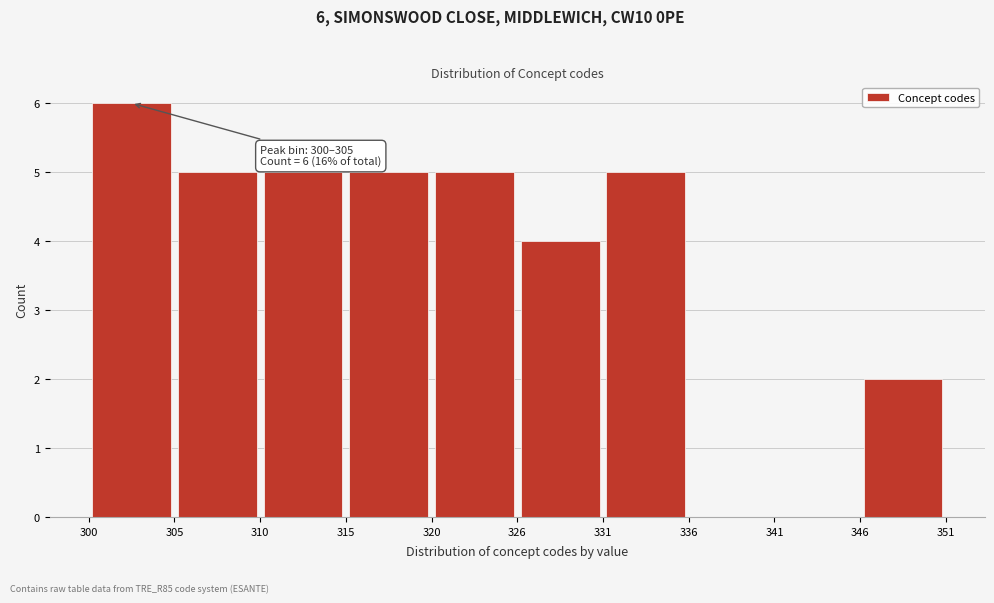

Which range on the x-axis has the tallest bar?

300 to 305